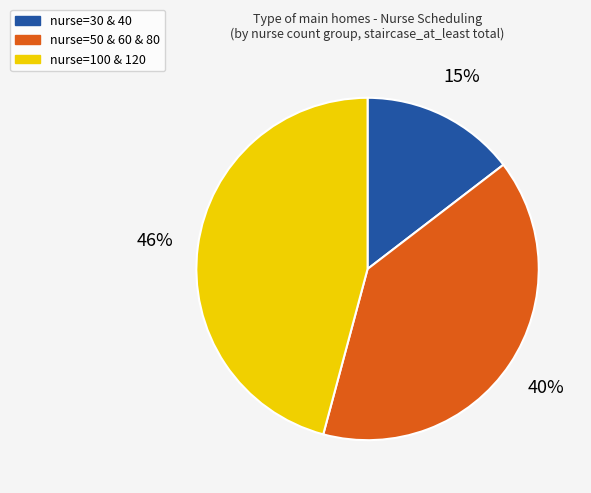

To the nearest percent, what is the average slice percentage?

33%